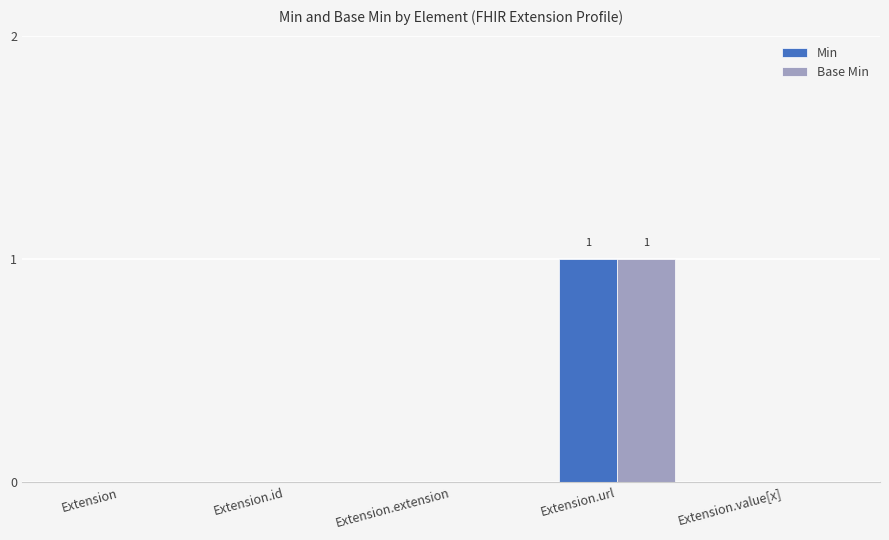

Which label corresponds to the largest value in the chart?

Extension.url